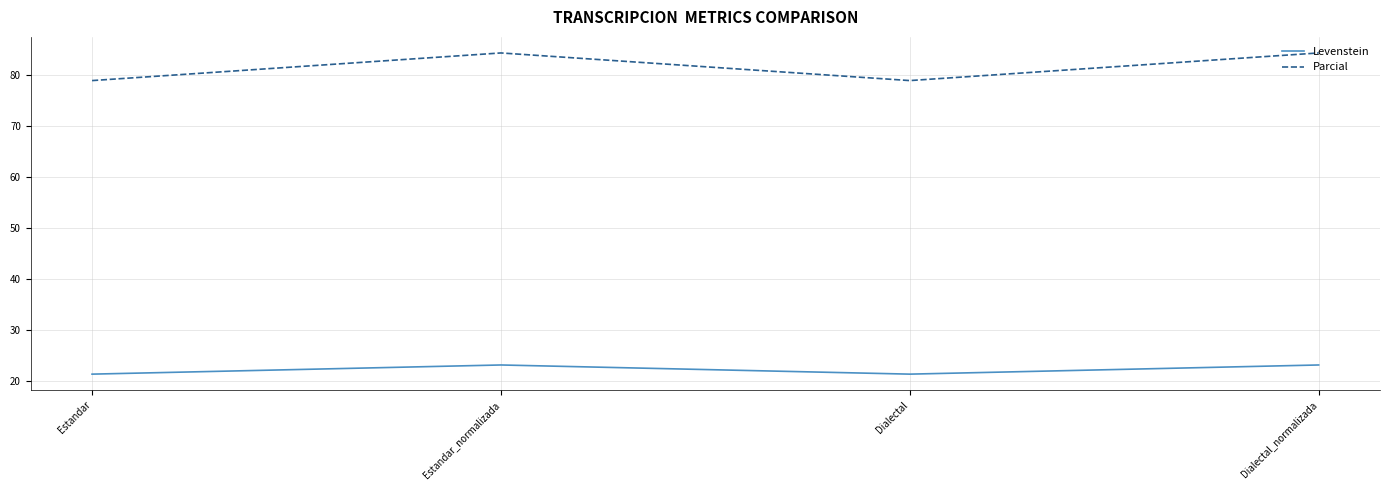

Which series changed the most between Estandar_normalizada and Dialectal?

Parcial